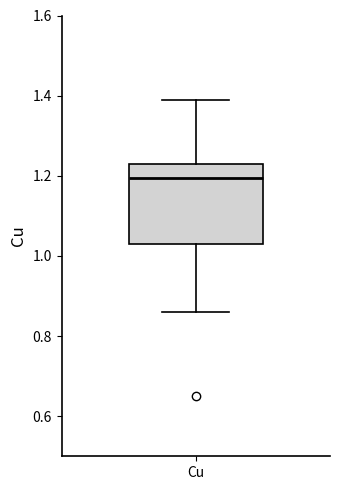

Read this box plot against the y-axis: the position of the median line, the range covered by the box, and the ends of both whiskers. The values are not printed on the chart, so give them approximately, as read against the axis.

median 1.20, box 1.04 to 1.24, whiskers 0.86 to 1.40